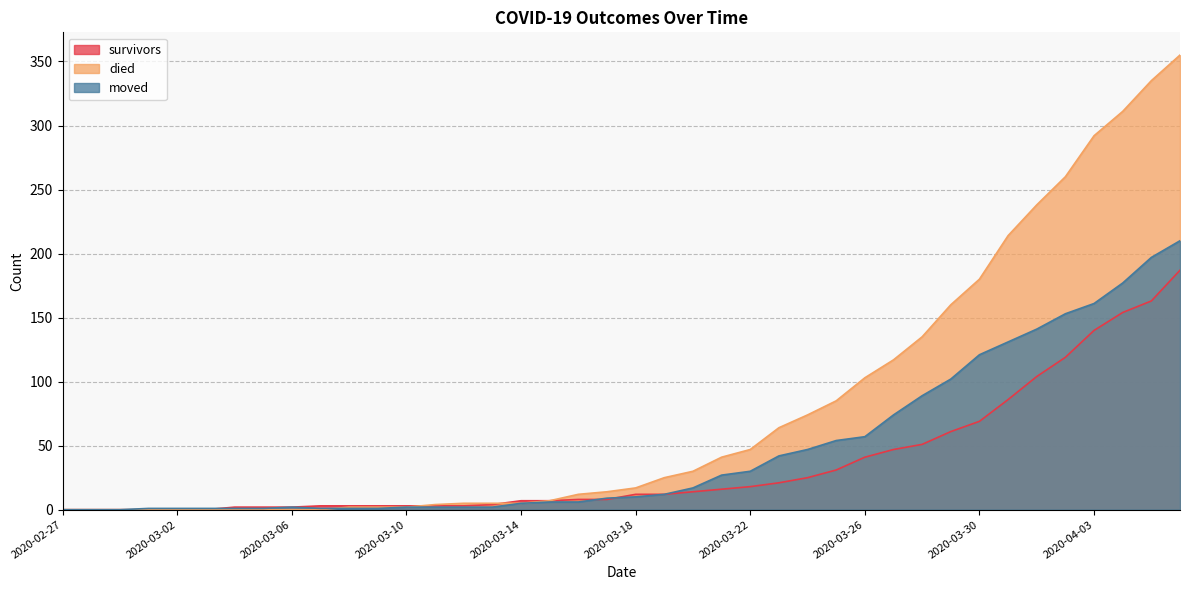

Which series changed the most between 2020-02-27 and 2020-03-03?

moved